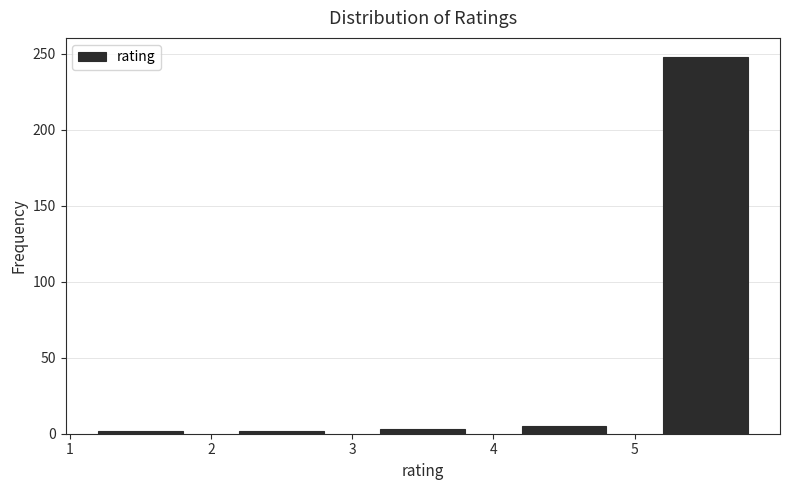

Reading left to right, transcribe this chart: for each bar, give the range it covers on the x-axis and its height. The values are not printed on the chart, so give them approximately, as read against the axis.

1 to 2: under 5
2 to 3: under 5
3 to 4: under 5
4 to 5: 5
5 to 6: 250